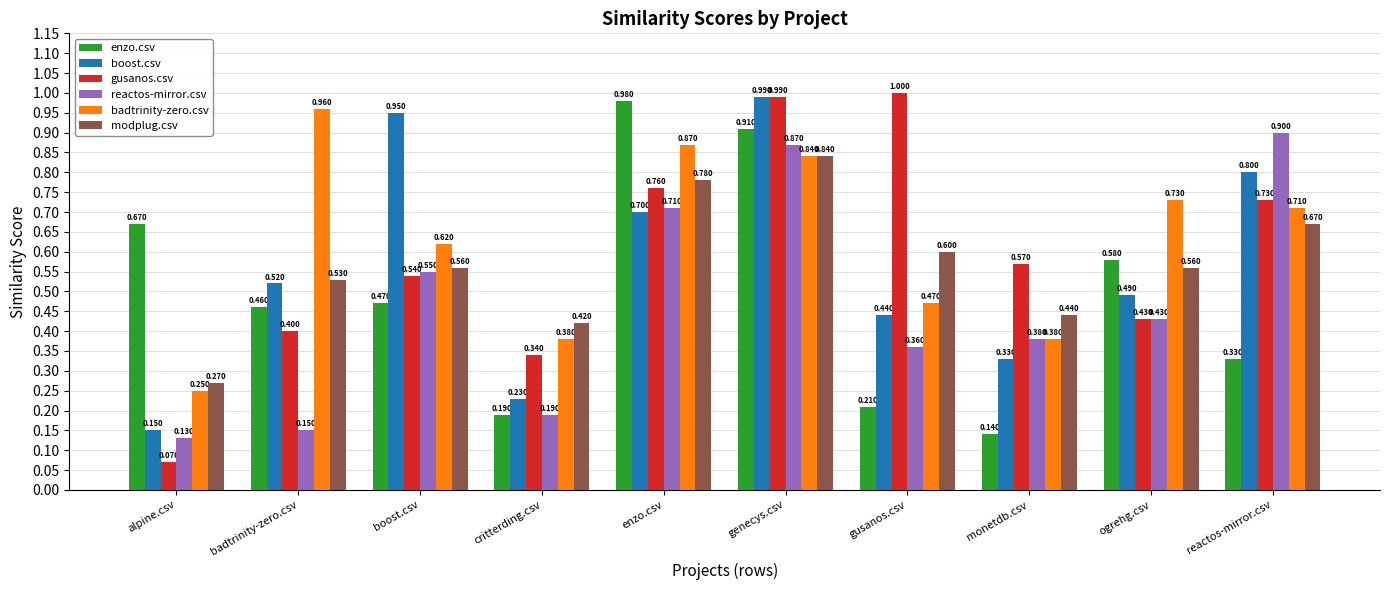

Which series changed the most between alpine.csv and boost.csv?

boost.csv